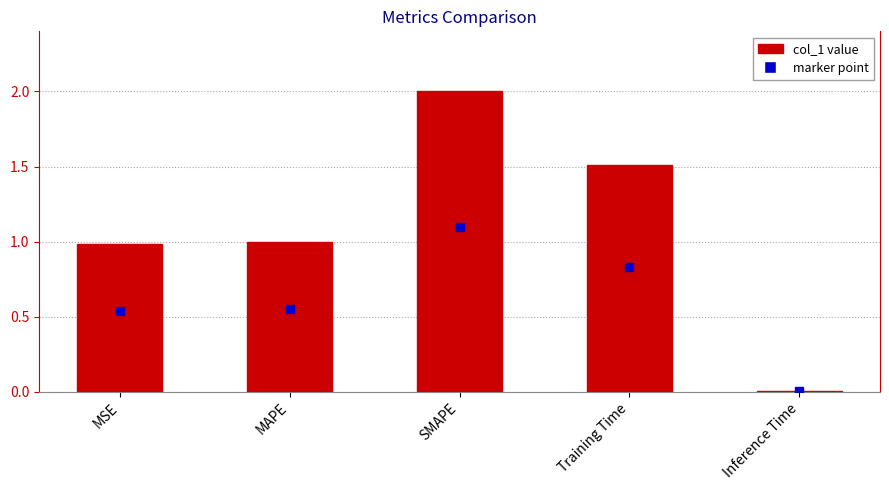

What is the approximate value at Training Time?

1.5